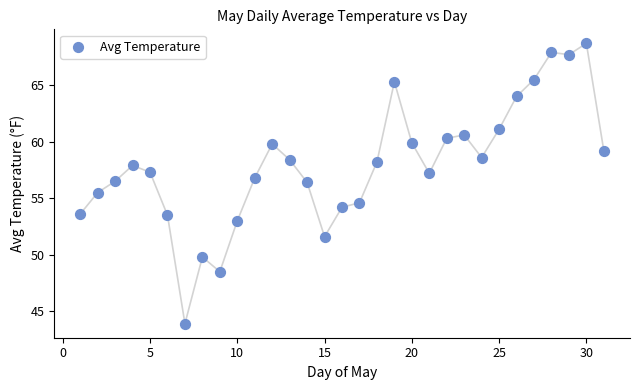

What is the range of Y values (max minus min)?

24.8